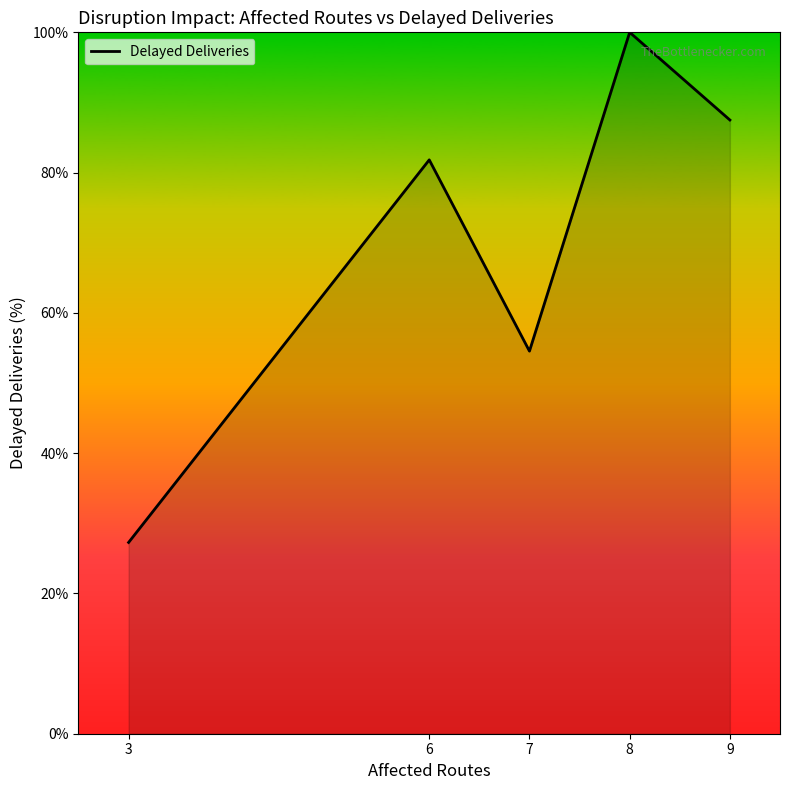

Rank the categories by value from highest to lowest.

8, 9, 6, 7, 3